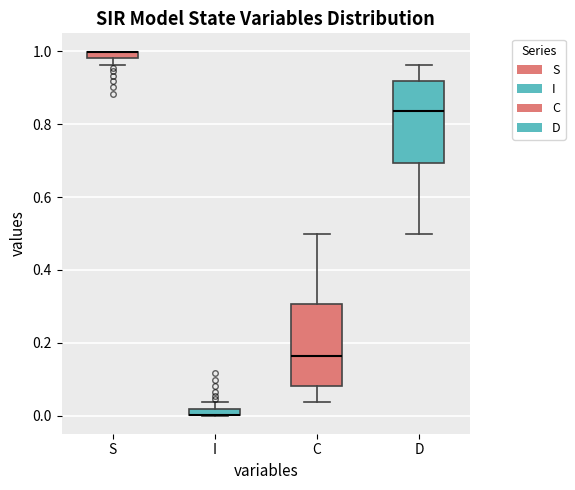

Where is the upper edge of the box for C on the y-axis? The values are not printed on the chart, so give them approximately, as read against the axis.

0.30